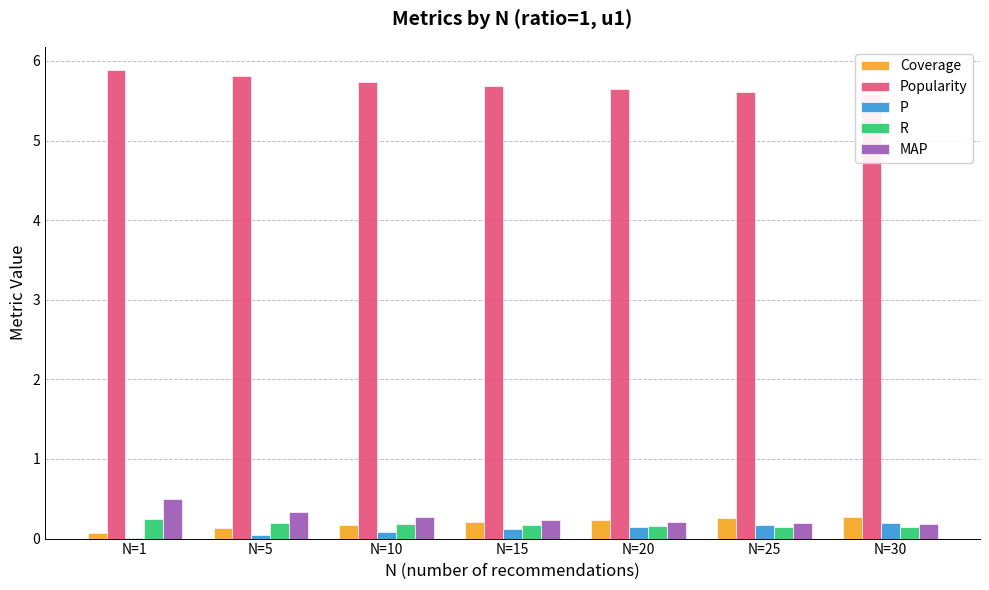

How many groups of bars are there?

7